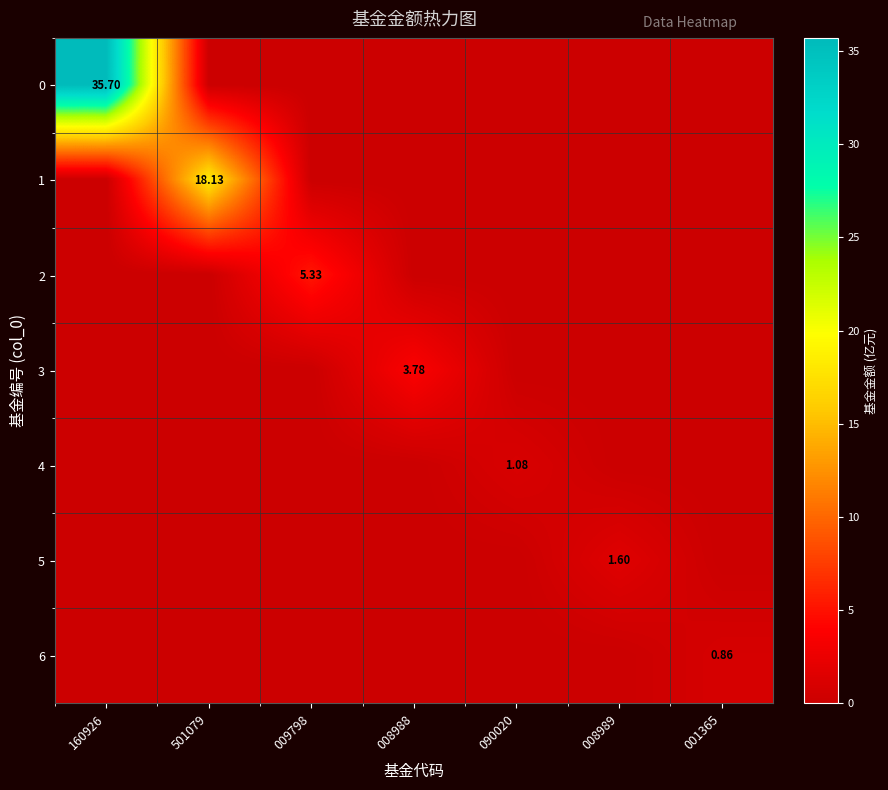

What is the maximum value shown in the chart?

35.7